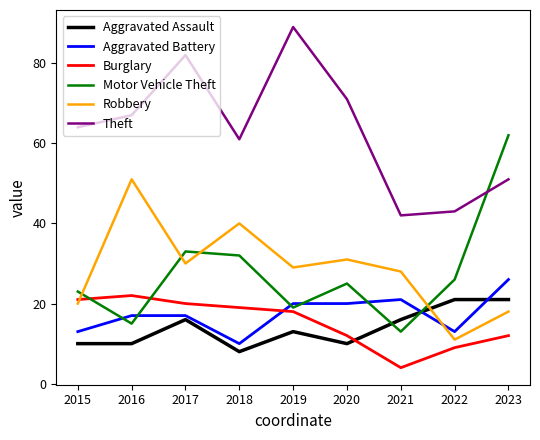

Count the number of data series in this chart.

6